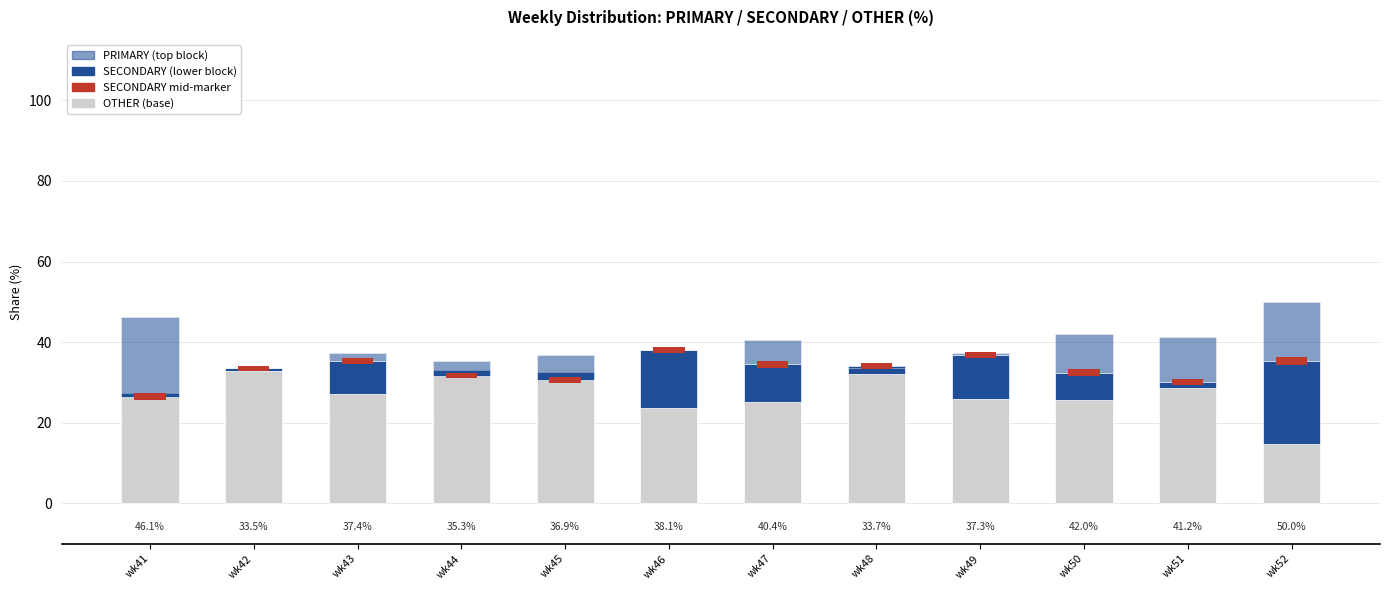

How many bars are there in total?

48